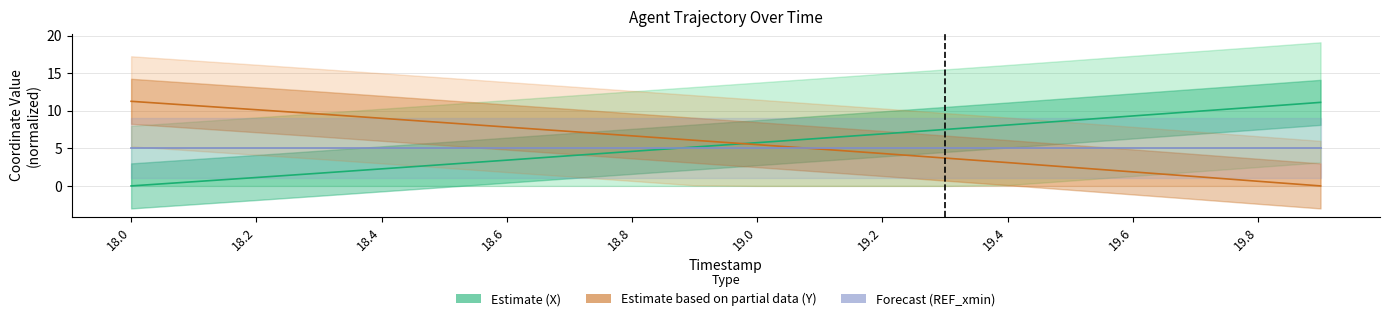

Is this an area chart (filled region under the line)?

No